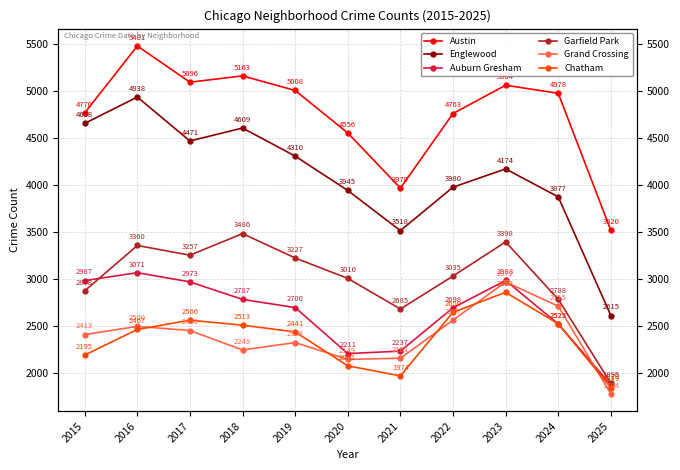

Reading left to right, list all the values displayed in this chart.

Austin: 2015=4770	2016=5481	2017=5096	2018=5163	2019=5008	2020=4556	2021=3970	2022=4763	2023=5064	2024=4978	2025=3520
Englewood: 2015=4658	2016=4938	2017=4471	2018=4609	2019=4310	2020=3945	2021=3518	2022=3980	2023=4174	2024=3877	2025=2615
Auburn Gresham: 2015=2987	2016=3071	2017=2973	2018=2787	2019=2700	2020=2211	2021=2237	2022=2698	2023=2988	2024=2525	2025=1879
Garfield Park: 2015=2878	2016=3360	2017=3257	2018=3486	2019=3227	2020=3010	2021=2685	2022=3035	2023=3398	2024=2788	2025=1895
Grand Crossing: 2015=2413	2016=2500	2017=2456	2018=2249	2019=2328	2020=2149	2021=2161	2022=2567	2023=2972	2024=2715	2025=1784
Chatham: 2015=2195	2016=2467	2017=2566	2018=2513	2019=2441	2020=2081	2021=1974	2022=2650	2023=2862	2024=2527	2025=1849